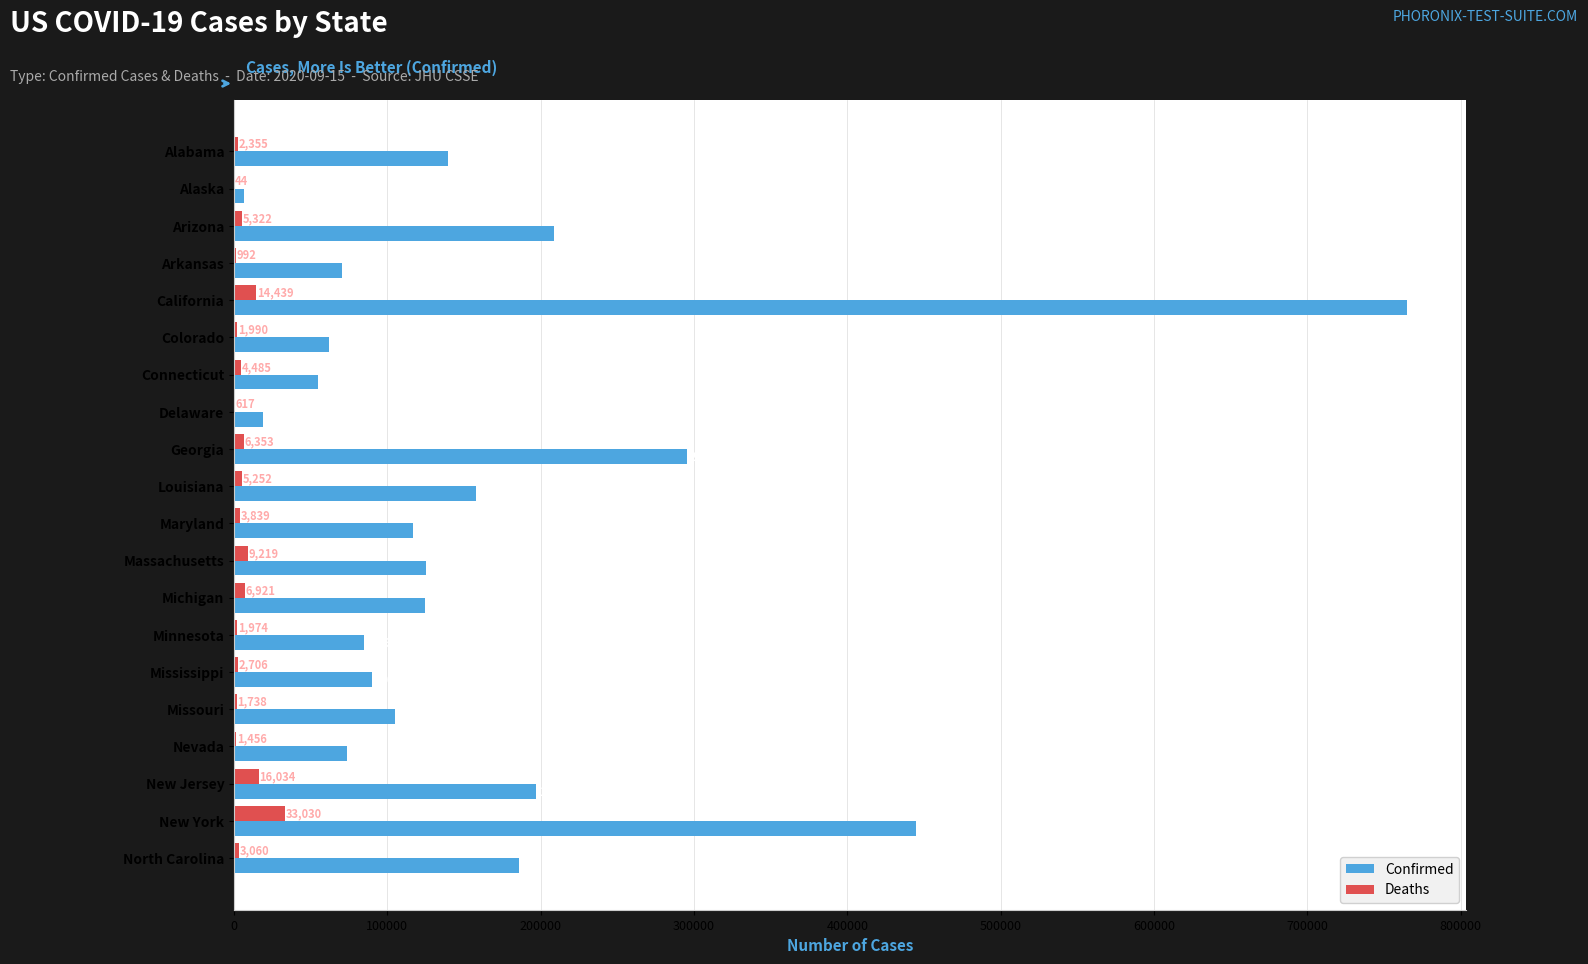

What is the sum of the Deaths values at Arizona and Alabama?

7677